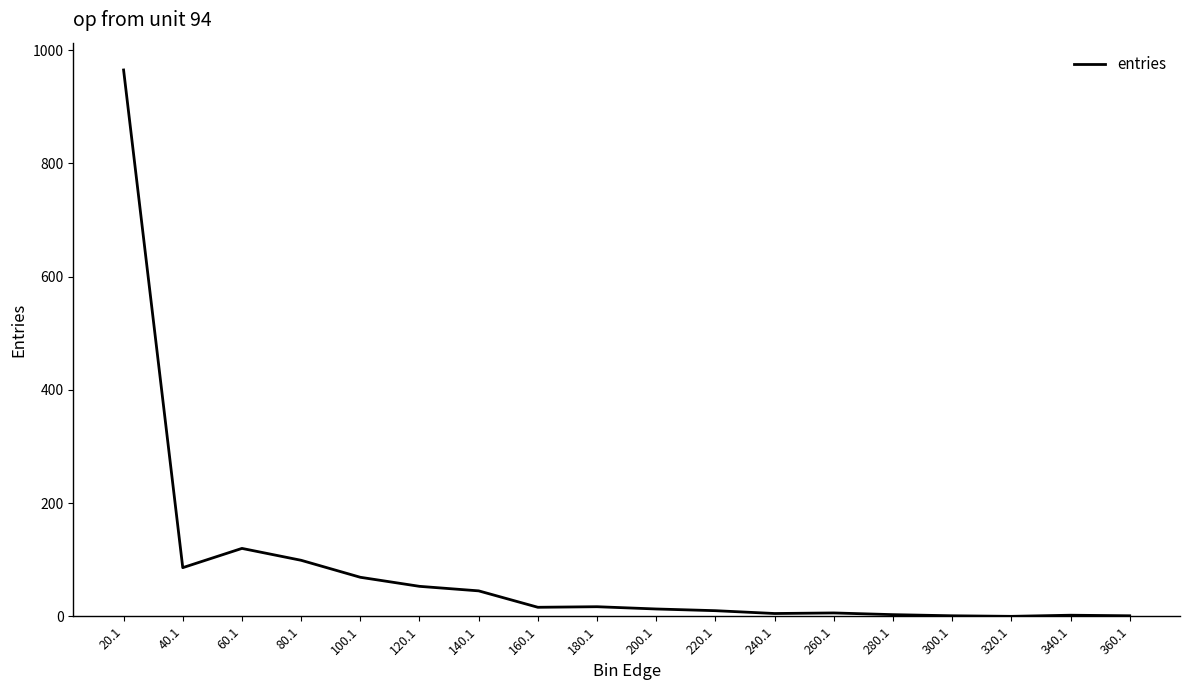

What is the maximum value shown in the chart?

965